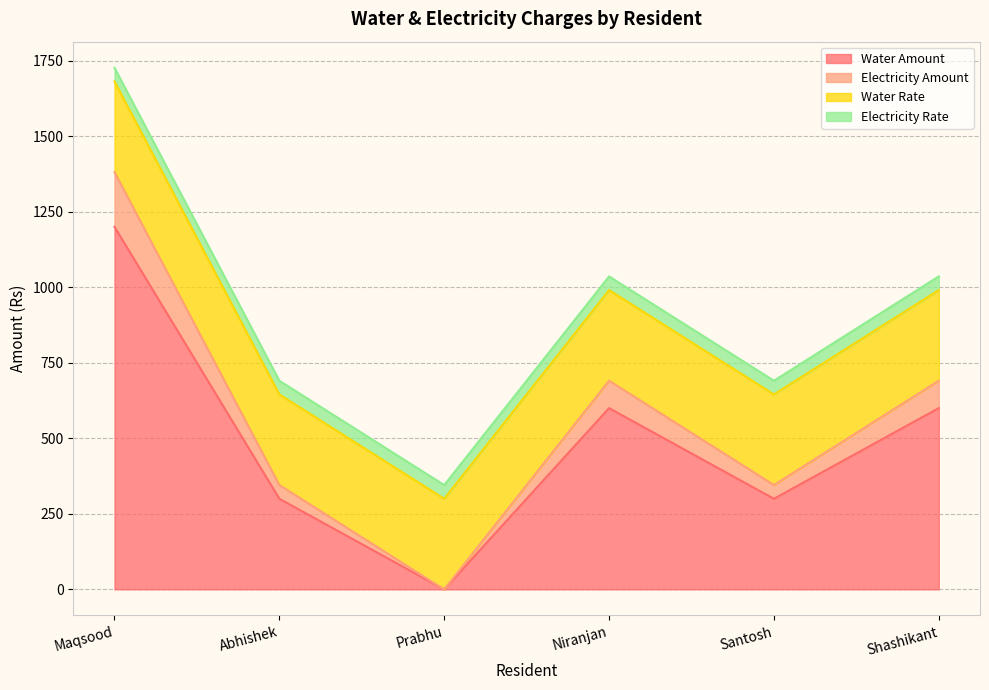

Which category has the lowest value in the Electricity Amount series?

Prabhu